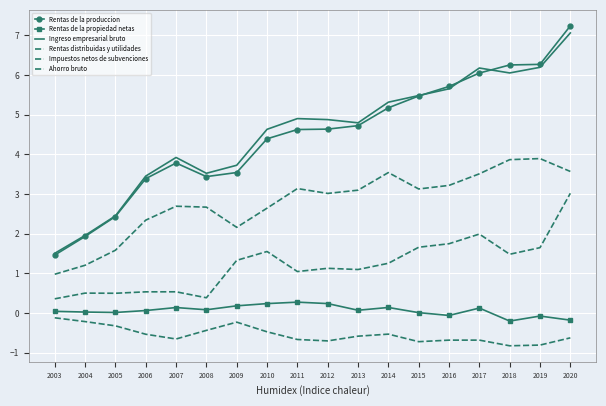

What is the difference between the maximum and minimum values in the Ingreso empresarial bruto series?

5.6